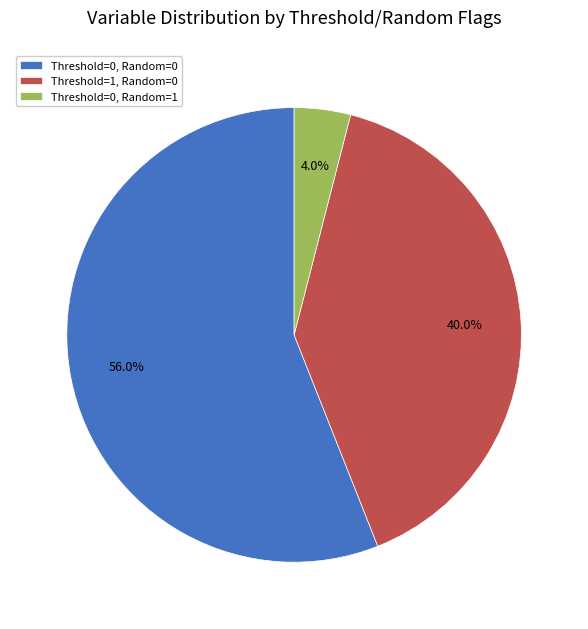

Combined, what portion of the pie is Threshold=1, Random=0 and Threshold=0, Random=0?

96.0%